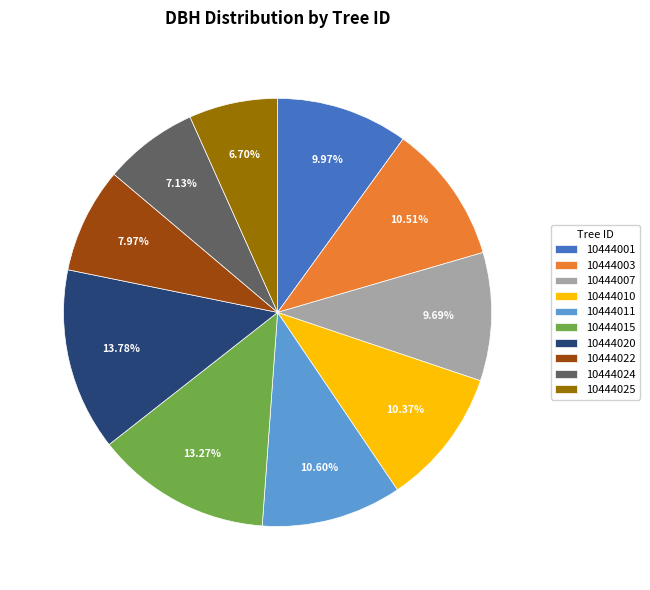

Approximately how many times larger is the value at 10444010 compared to 10444015?

0.8